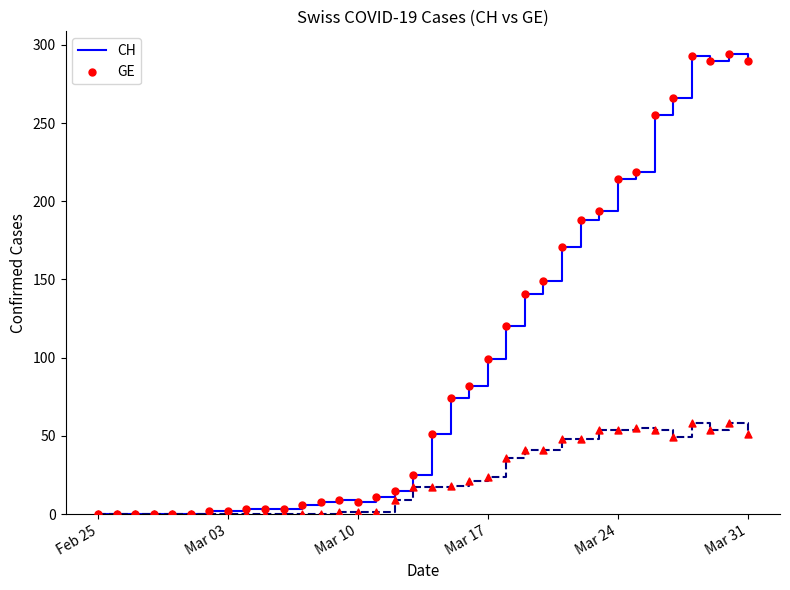

What are all the series names shown in the legend?

CH, GE